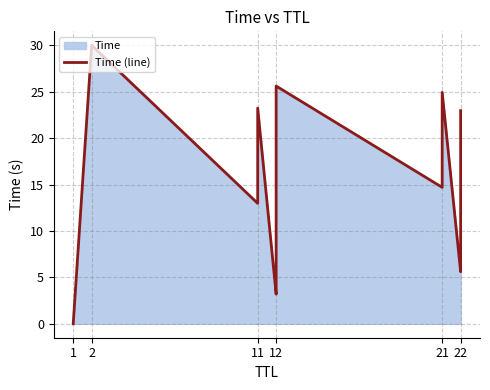

Is it true that the value at 11 is 27.1?

False